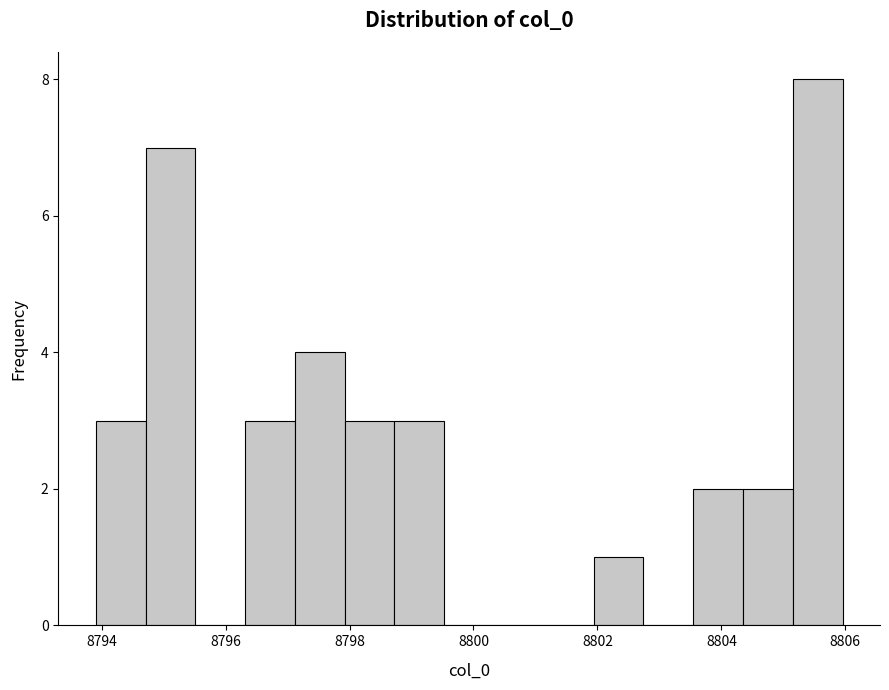

Over which range of the x-axis is the bar tallest?

8805.2 to 8806.0